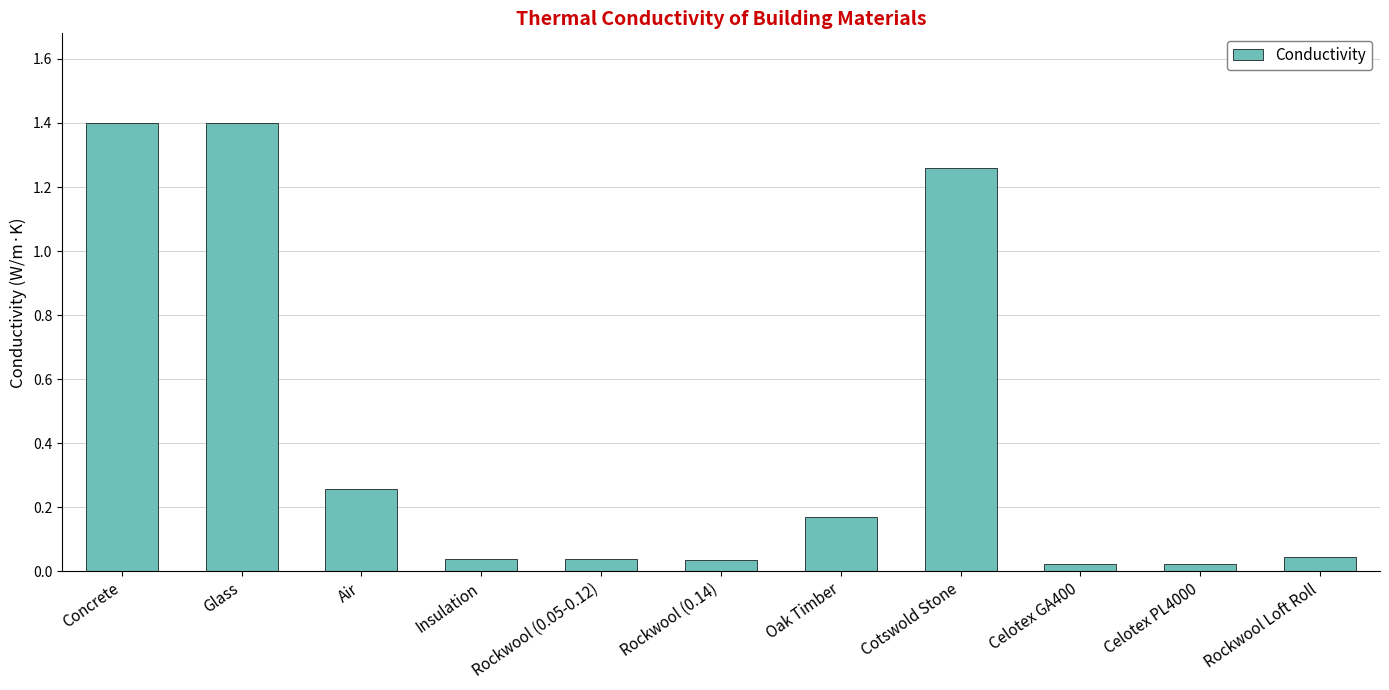

What is the sum of the values at Glass and Cotswold Stone?

2.7